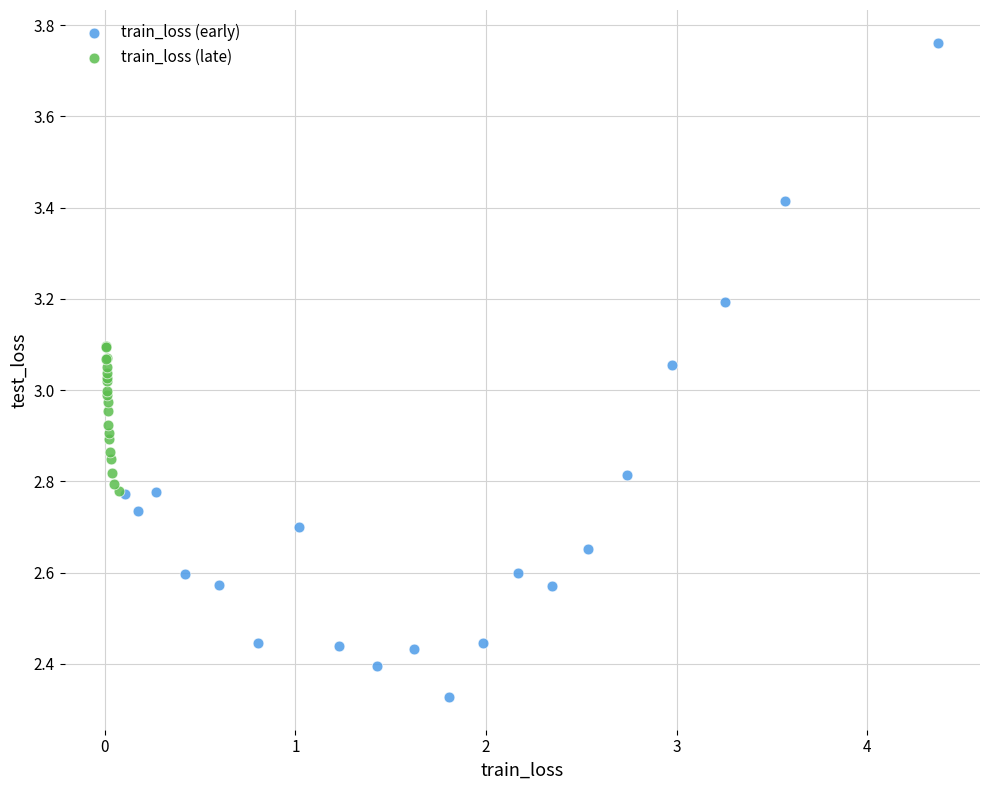

Which series reaches the maximum Y coordinate?

train_loss (early)